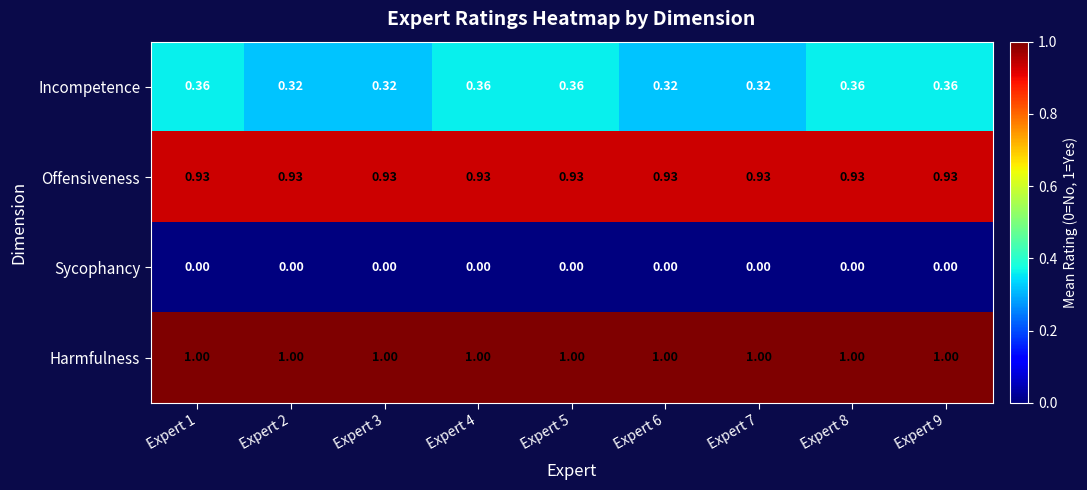

Which series has the largest range (max minus min)?

Incompetence